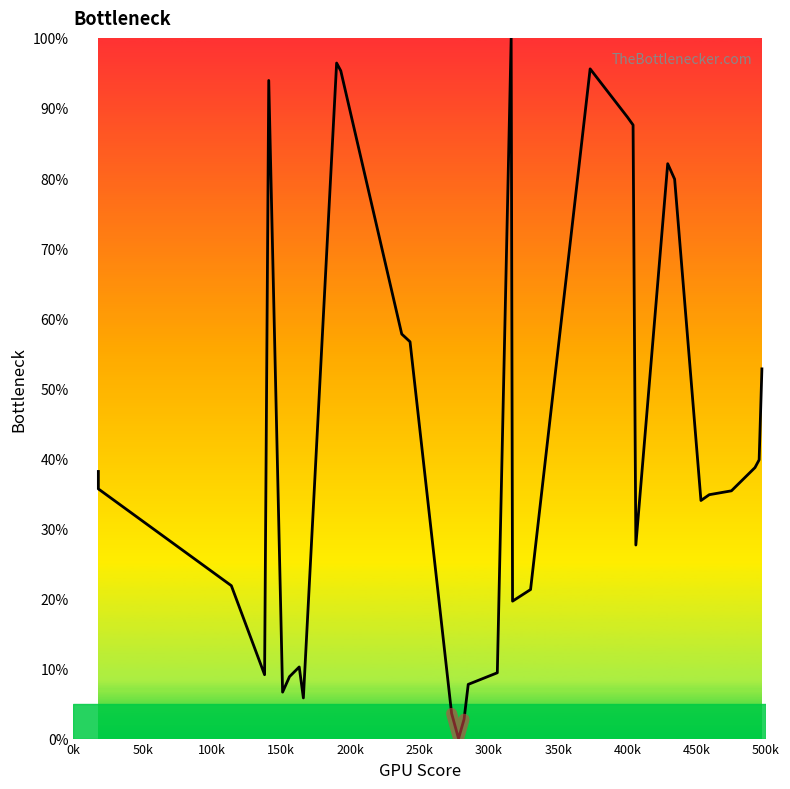

How many values are above zero?

32